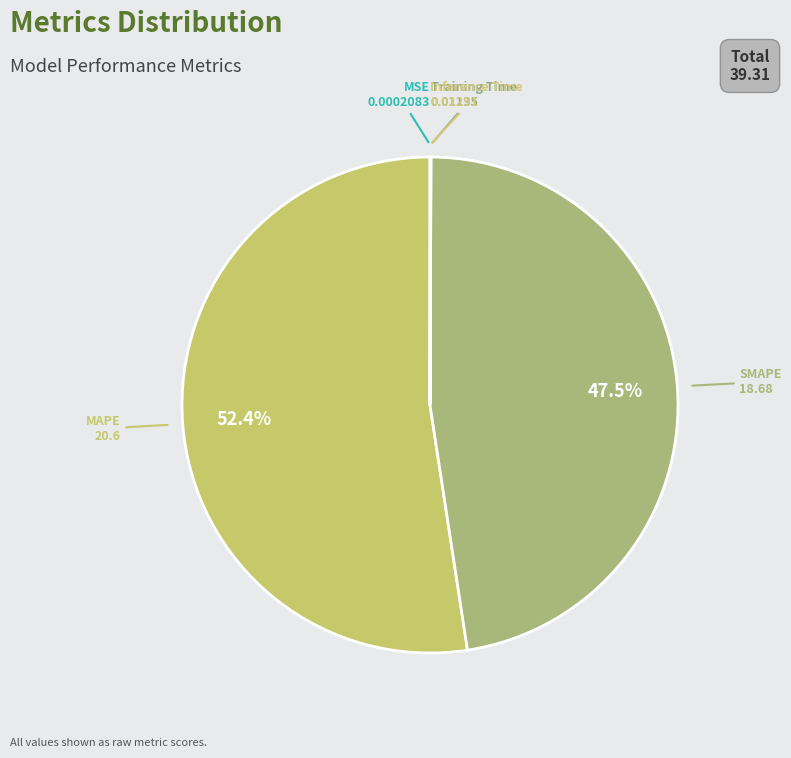

What is the largest slice in the pie chart?

MAPE